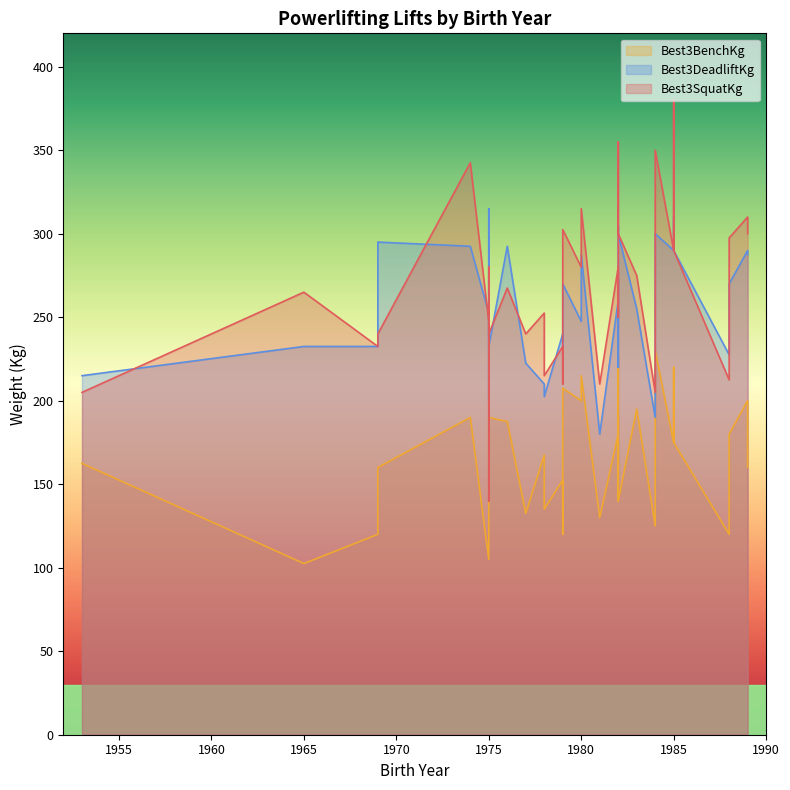

True or false: Best3SquatKg has a value of 321.9 at 1953.

False